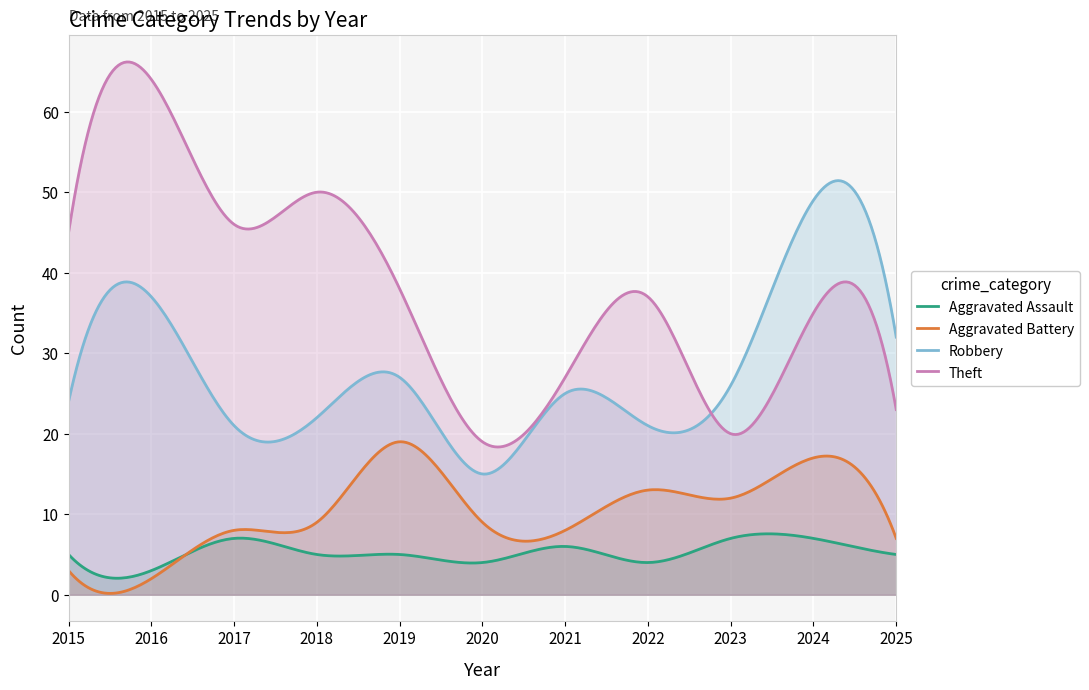

Reading left to right, what are all the values shown in this chart?

Aggravated Assault: 5	3	7	5	5	4	6	4	7	7	5
Aggravated Battery: 3	2	8	9	19	9	8	13	12	17	7
Robbery: 24	37	21	22	27	15	25	21	26	49	32
Theft: 45	64	46	50	38	19	27	37	20	35	23